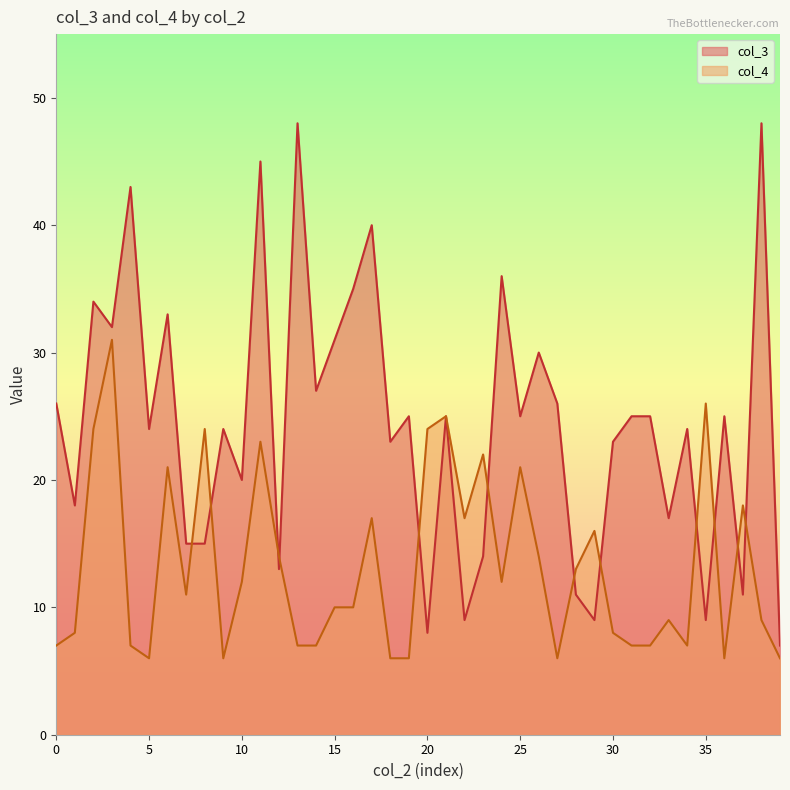

How many lines are shown in the chart?

2